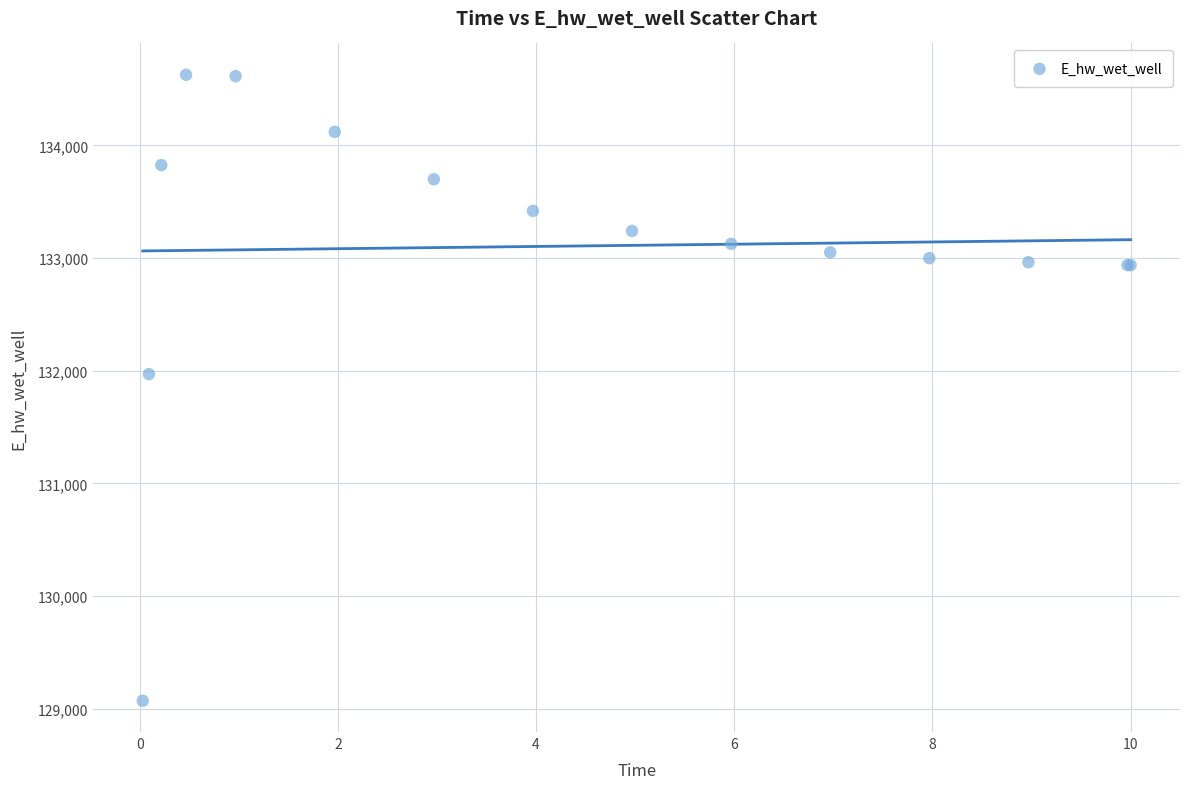

What Y value in the scatter plot is closest to 131849?

131970.0